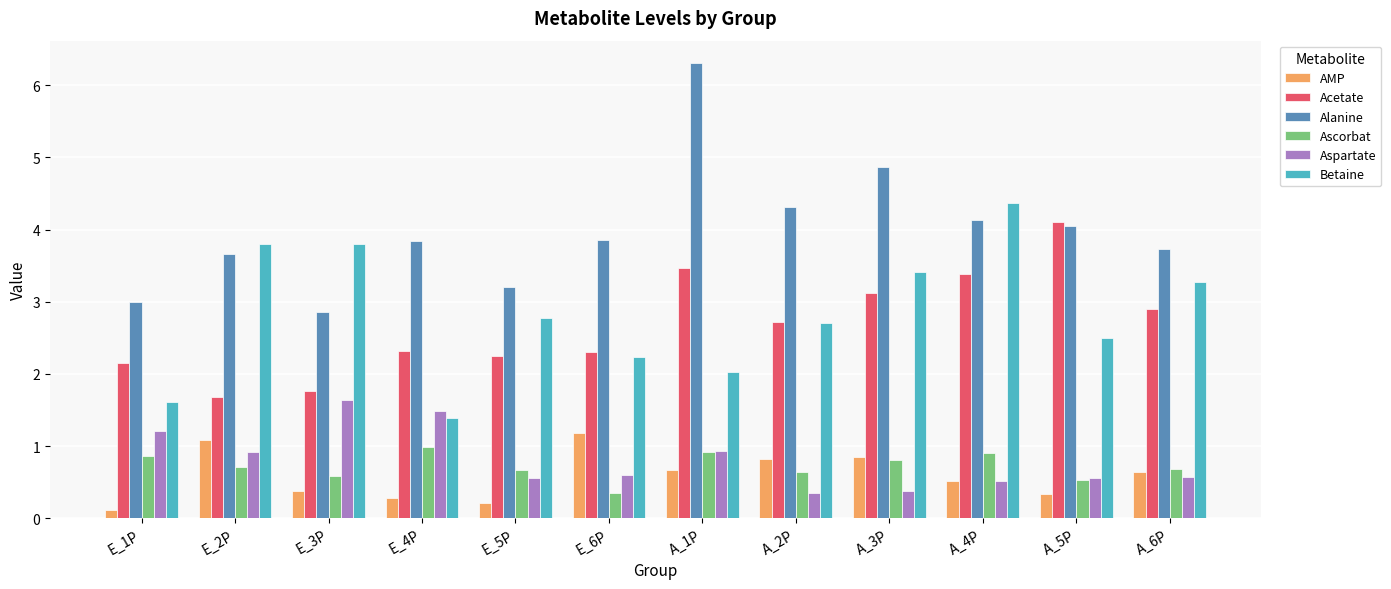

Is the value of Betaine at E_4P greater than the value of Aspartate at A_1P?

Yes